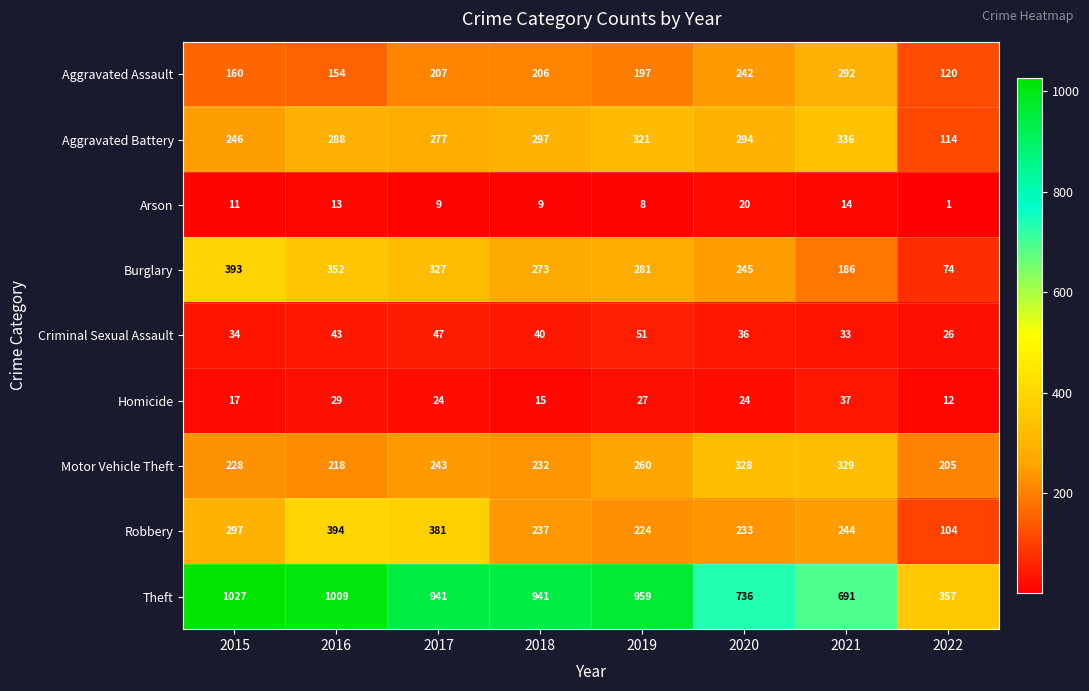

At which label is Motor Vehicle Theft closest to 267?

2019